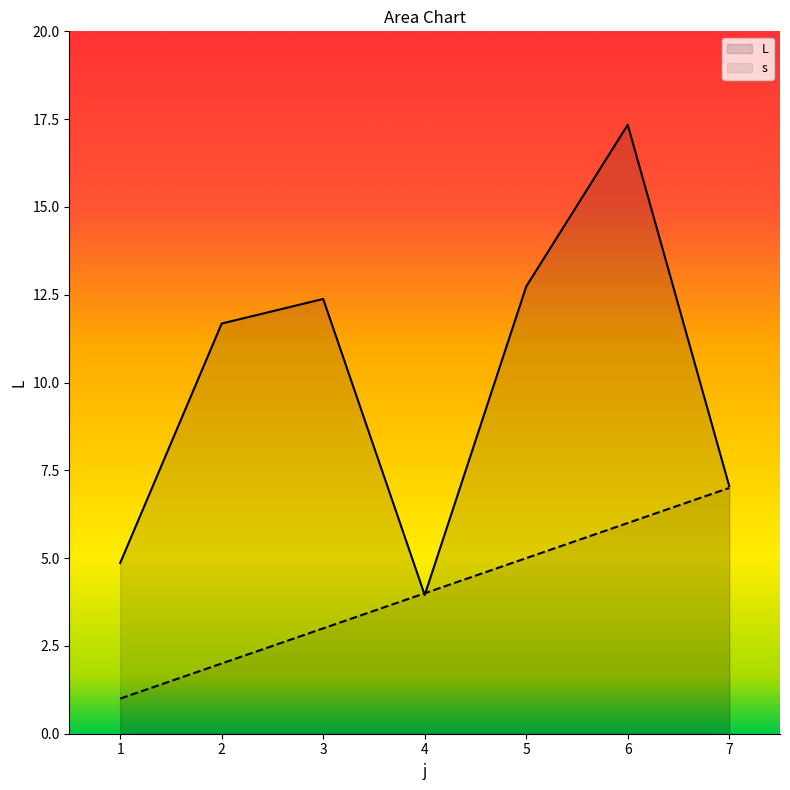

Which series changed the most between 3 and 5?

s